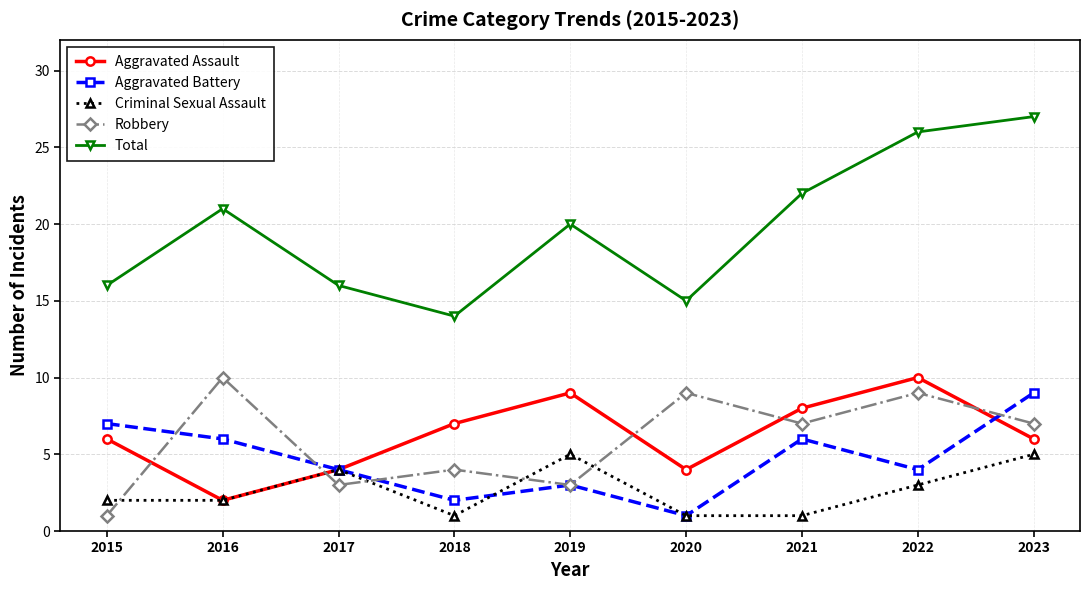

Which category has the lowest value in the Total series?

2018